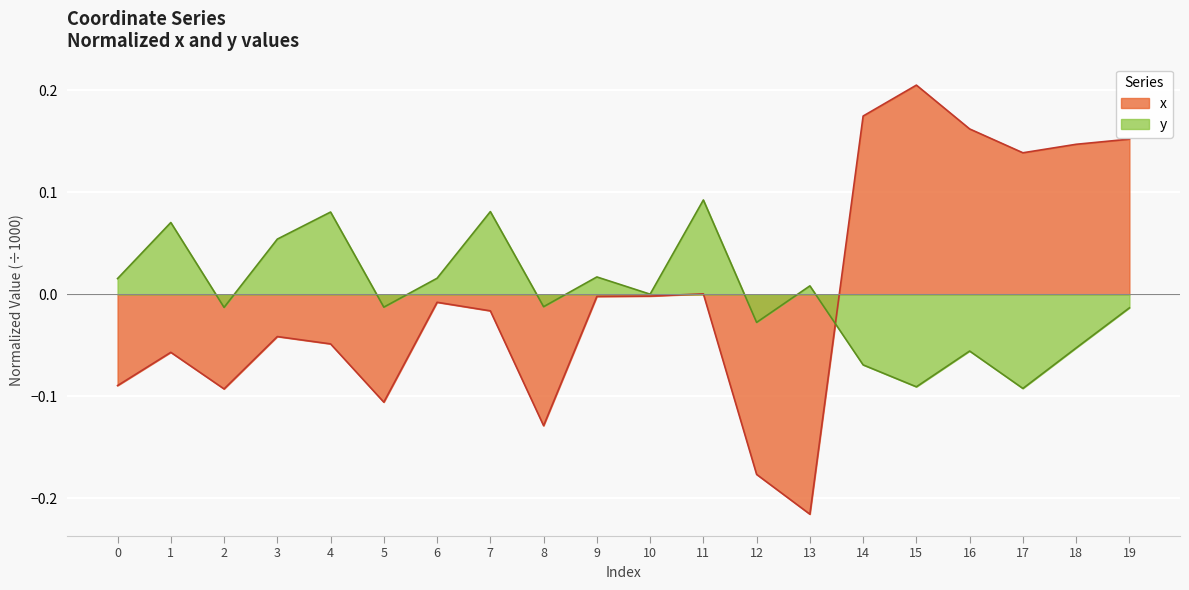

List the series in order of their peak value, lowest first.

y, x